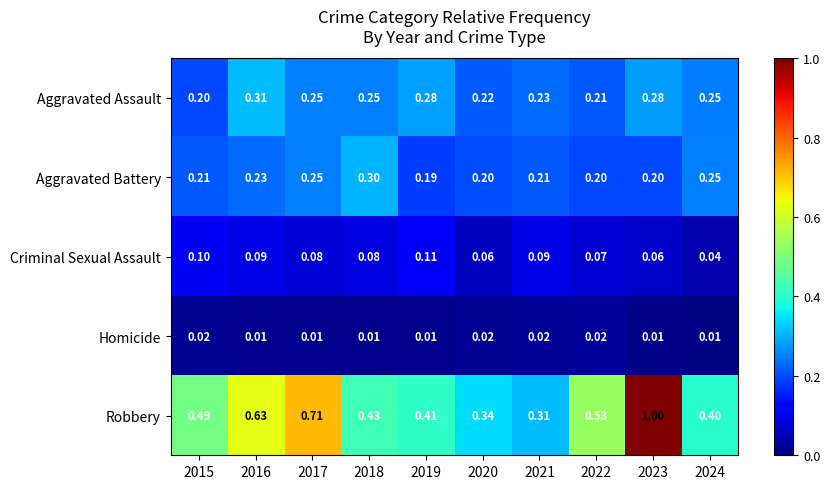

Which series has the largest total across all categories?

Robbery